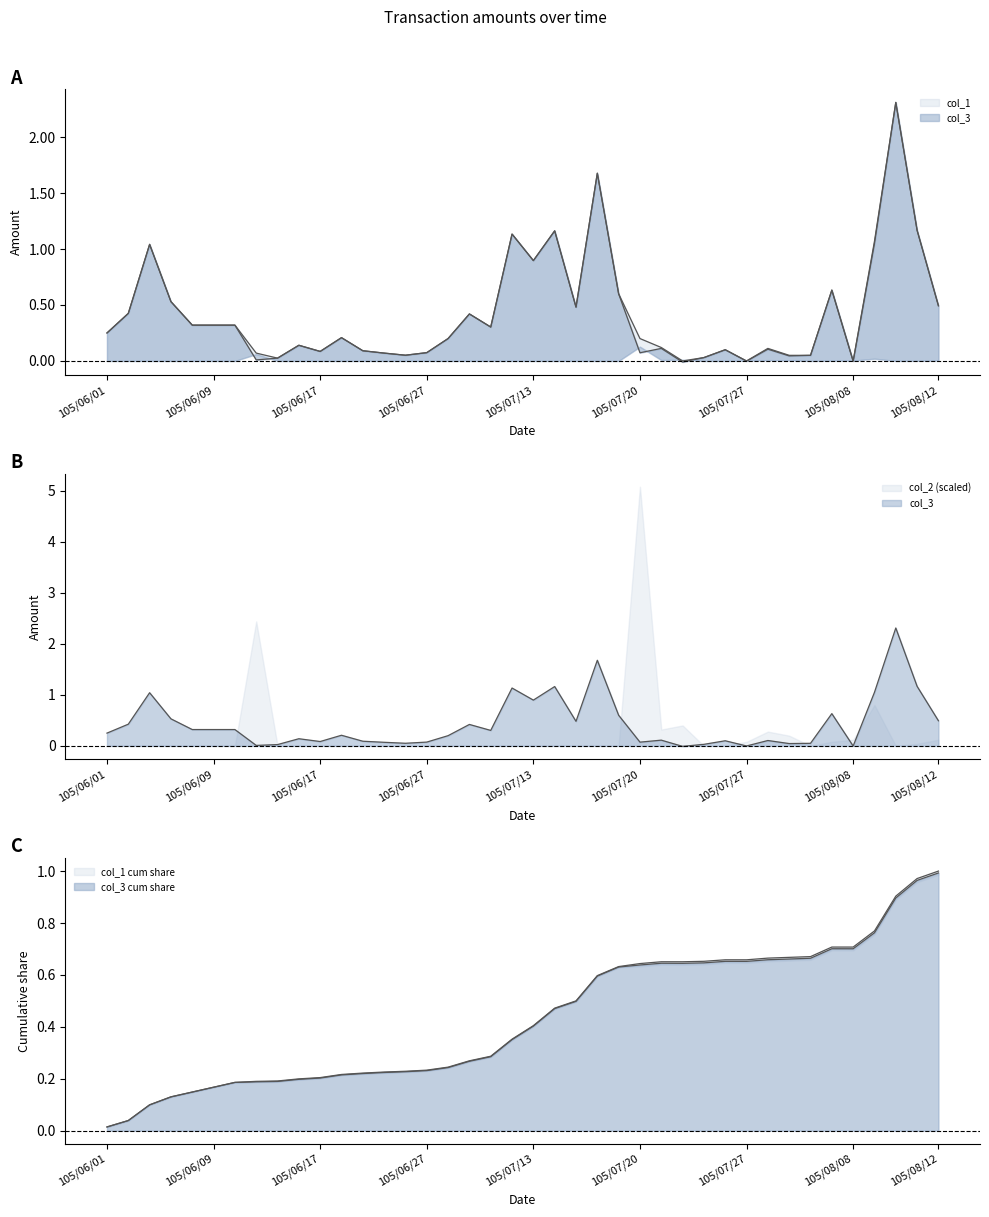

The col_1 series shows 0.4 at 105/07/06. True or false?

False